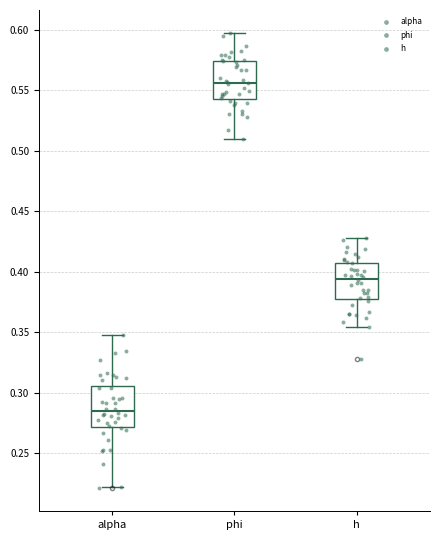

Reading left to right, read every box against the y-axis: the position of its median line, the range the box covers, and the ends of its whiskers. The values are not printed on the chart, so give them approximately, as read against the axis.

alpha: median 0.285, box 0.270 to 0.305, whiskers 0.220 to 0.350
phi: median 0.555, box 0.545 to 0.575, whiskers 0.510 to 0.600
h: median 0.395, box 0.380 to 0.405, whiskers 0.355 to 0.430